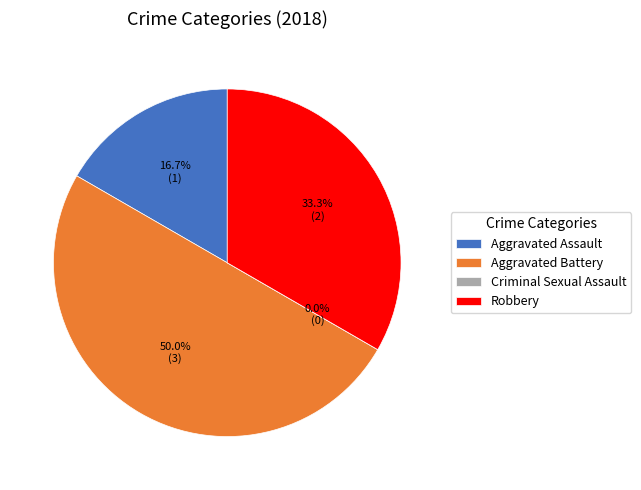

The Aggravated Assault slice represents 17% of the pie. True or false?

True